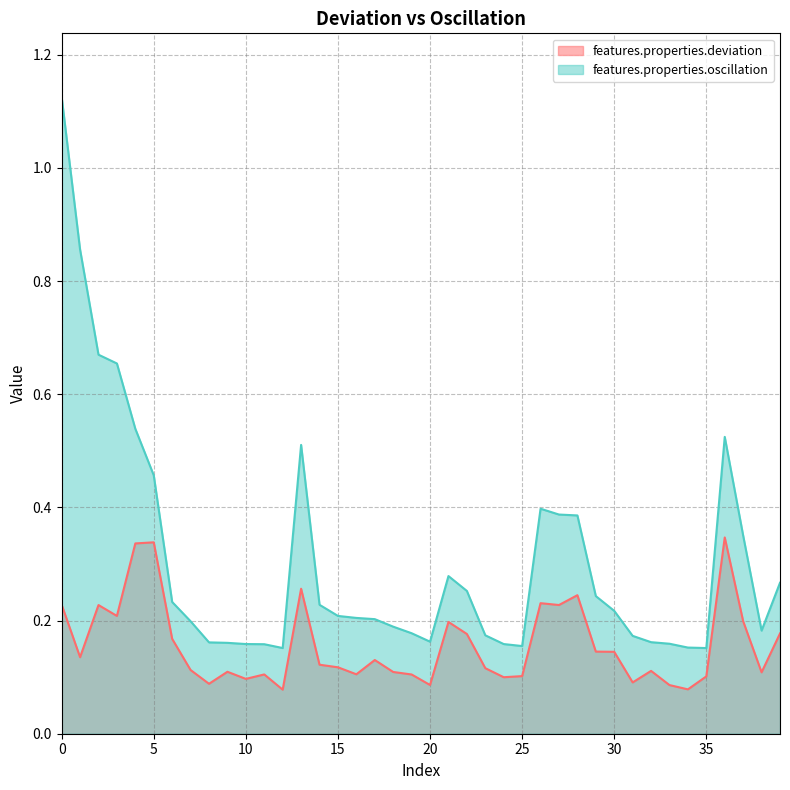

At which label does features.properties.deviation reach its minimum?

12